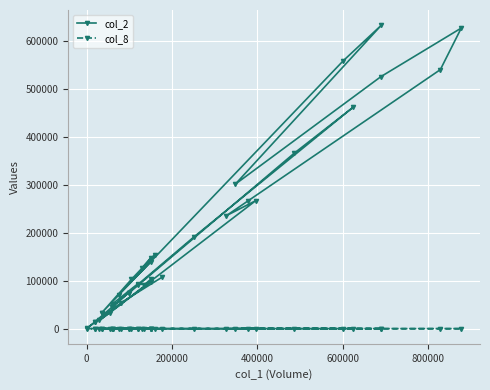

What is the difference between the second highest and minimum values in the col_8 series?

9